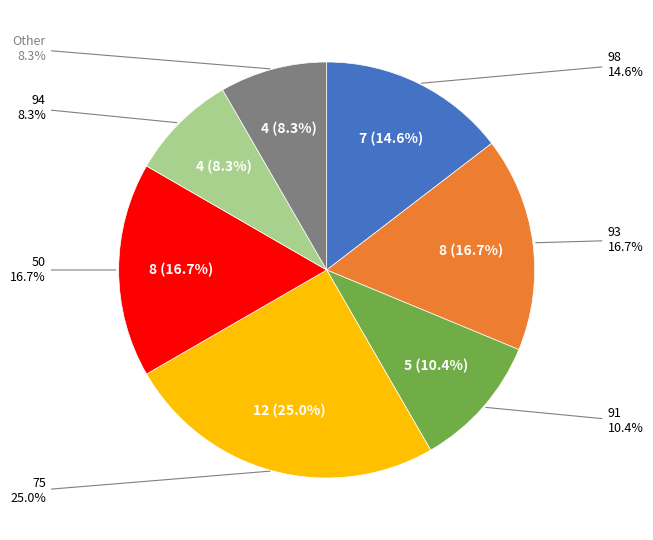

Which has a higher value, 93 or 91?

93